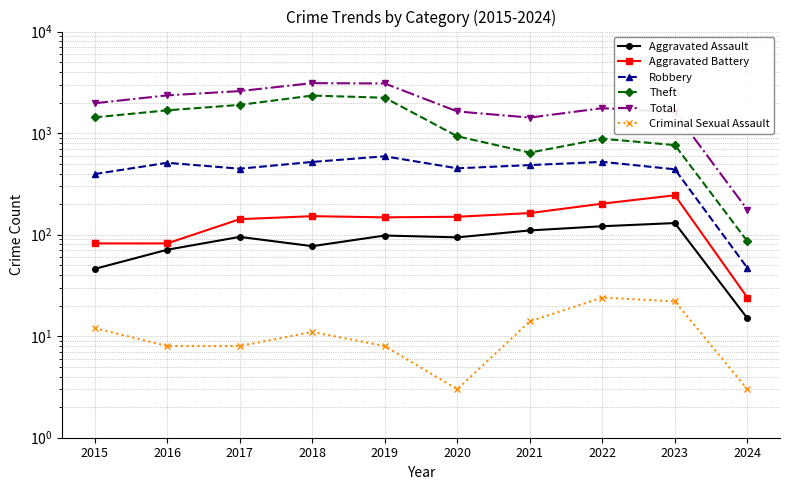

Is it true that Theft equals 193 at 2023?

False